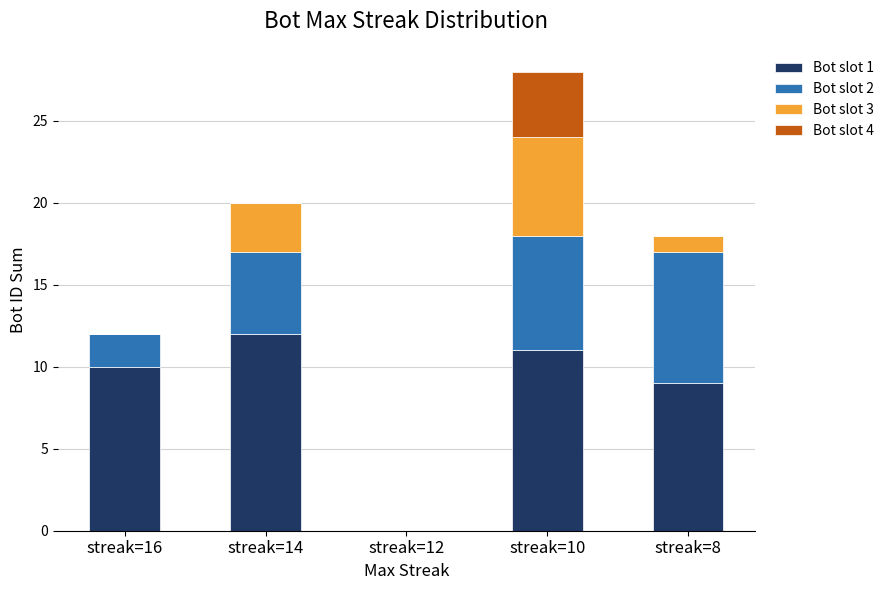

Are the bars grouped side by side (vs. stacked)?

No